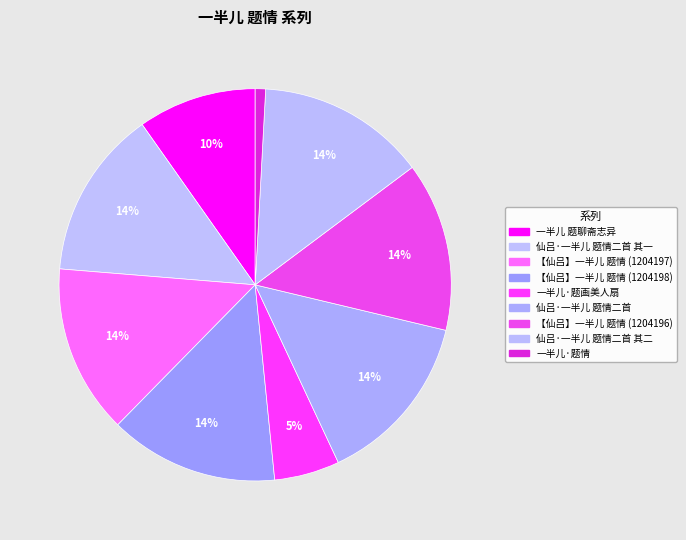

To the nearest percent, what is the average slice percentage?

11%